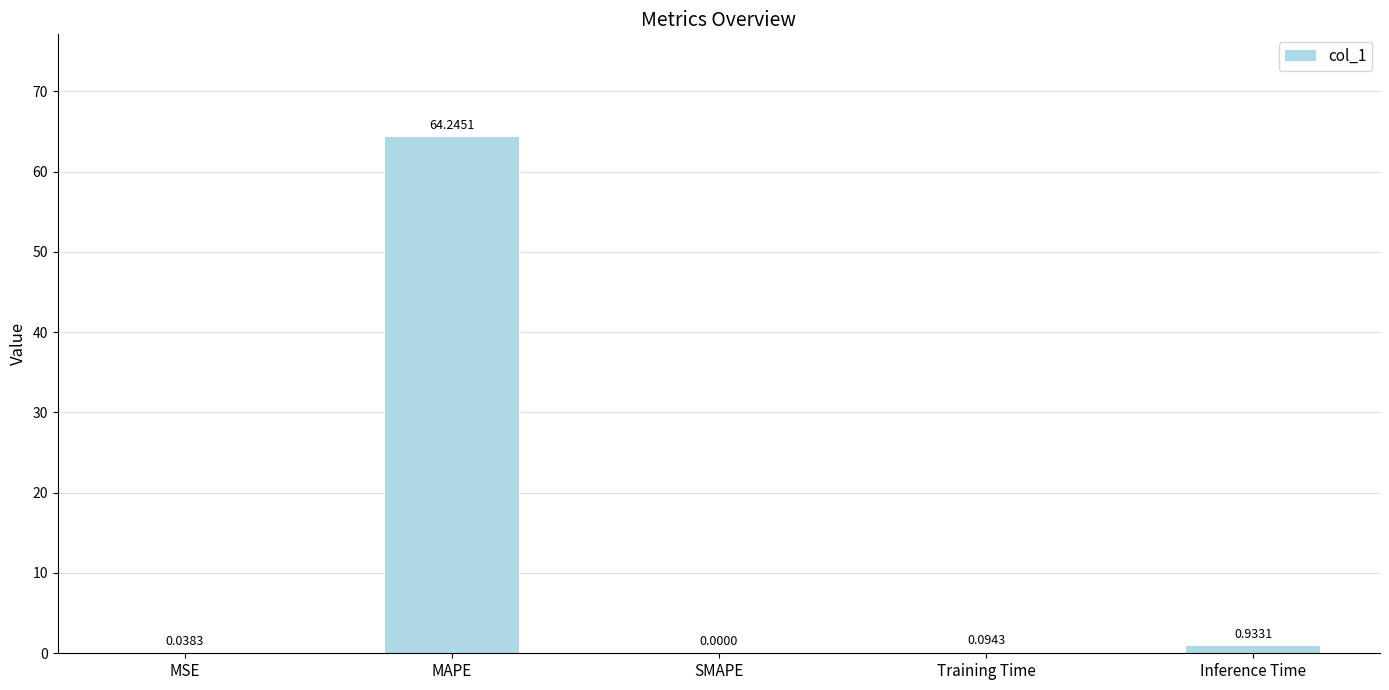

True or false: the data shows 0.0 at MSE.

True